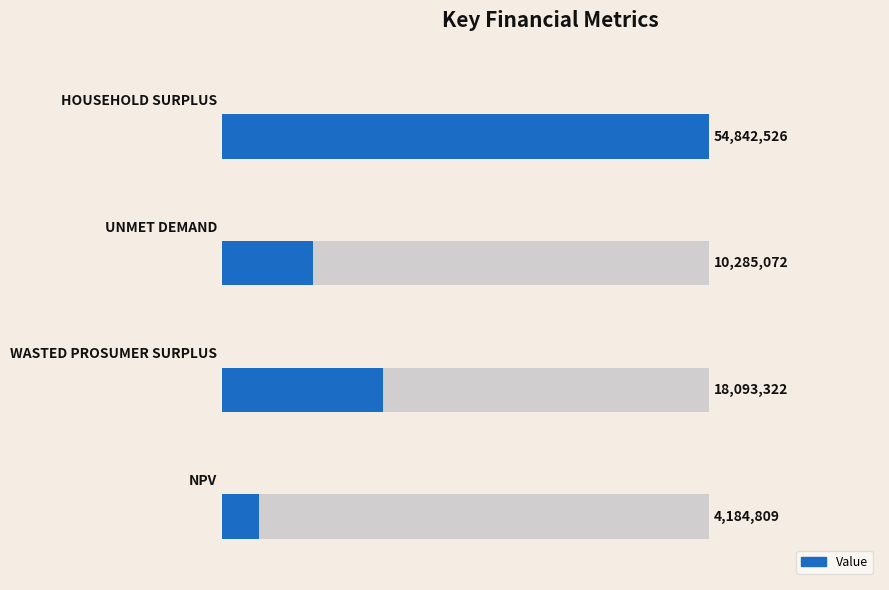

The chart shows a value of 16455207.6 at 2. True or false?

False